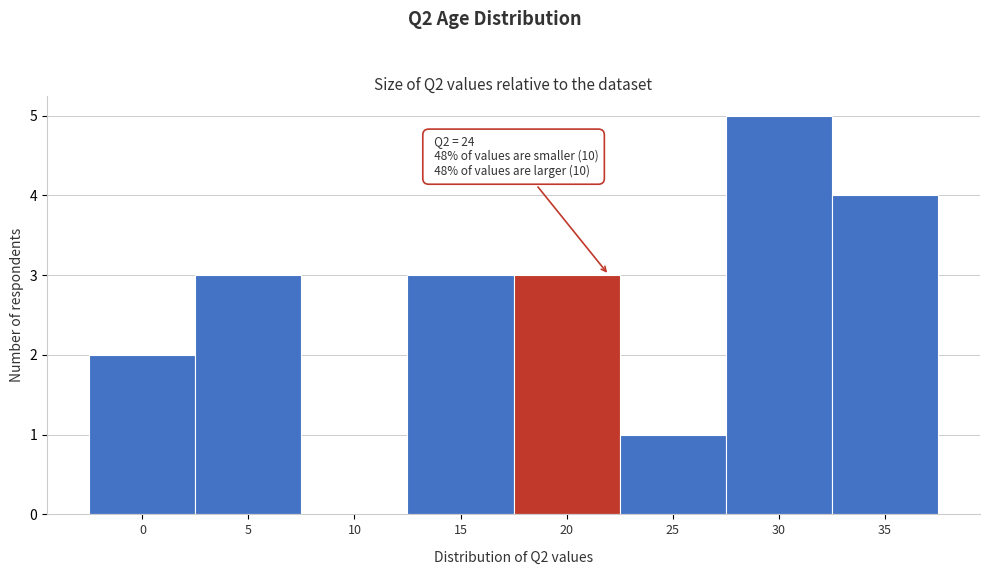

Reading left to right, extract all data points from this chart.

0=2	5=3	10=0	15=3	20=3	25=1	30=5	35=4